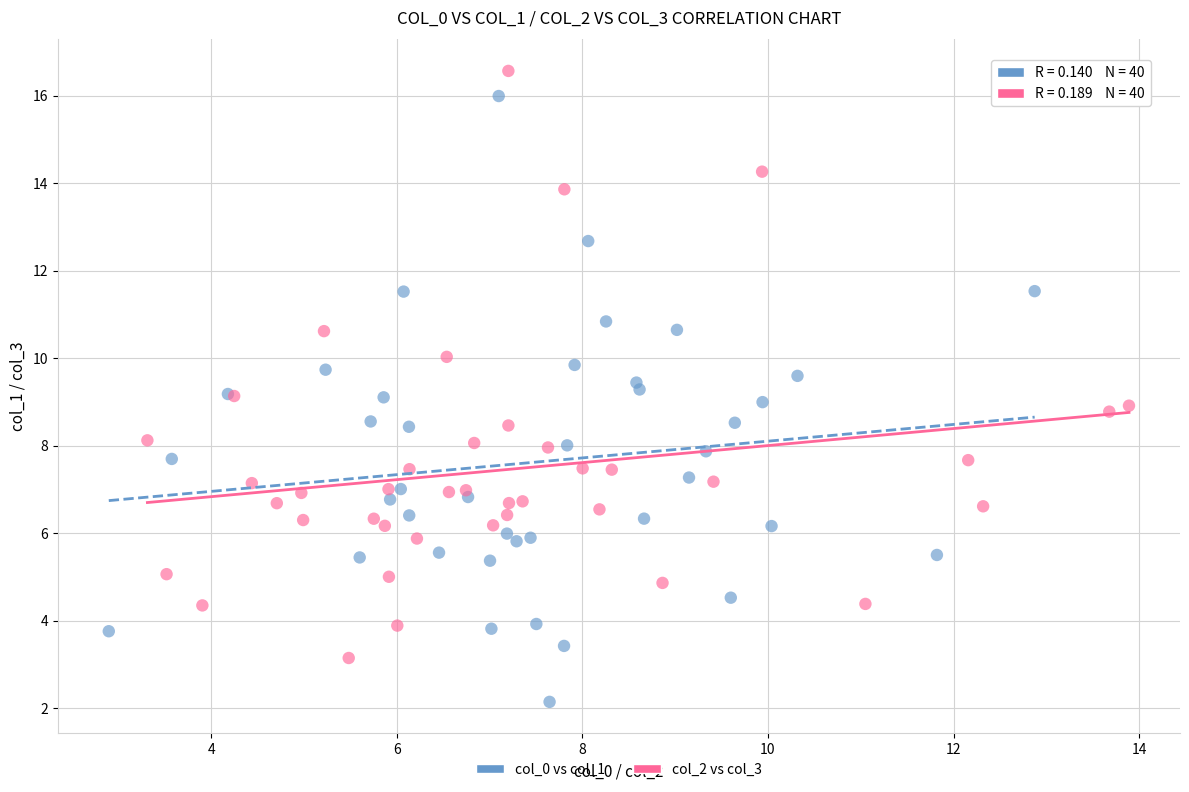

Which series contains the lowest Y value?

col_0 vs col_1